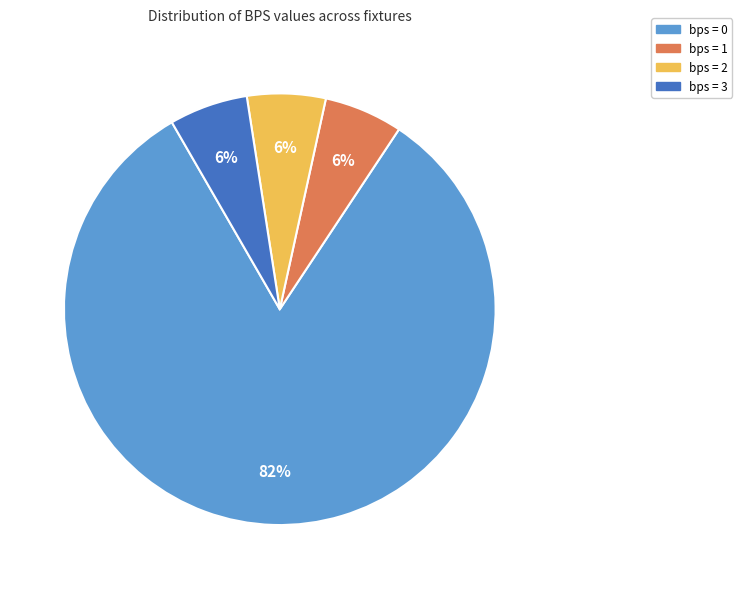

What is the majority slice?

bps = 0